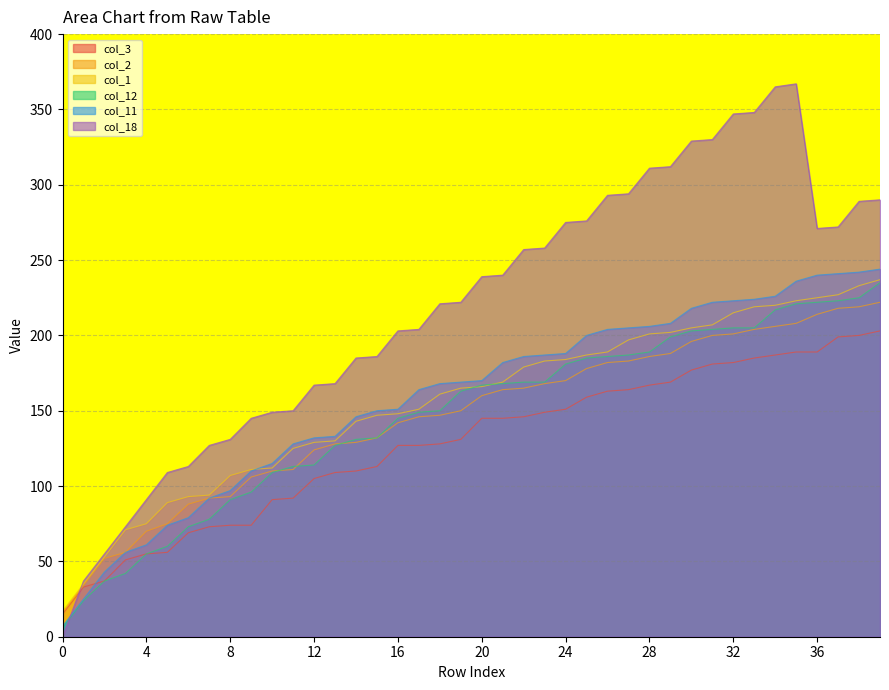

Rank the series by their maximum value, from lowest to highest.

col_3, col_2, col_12, col_1, col_11, col_18